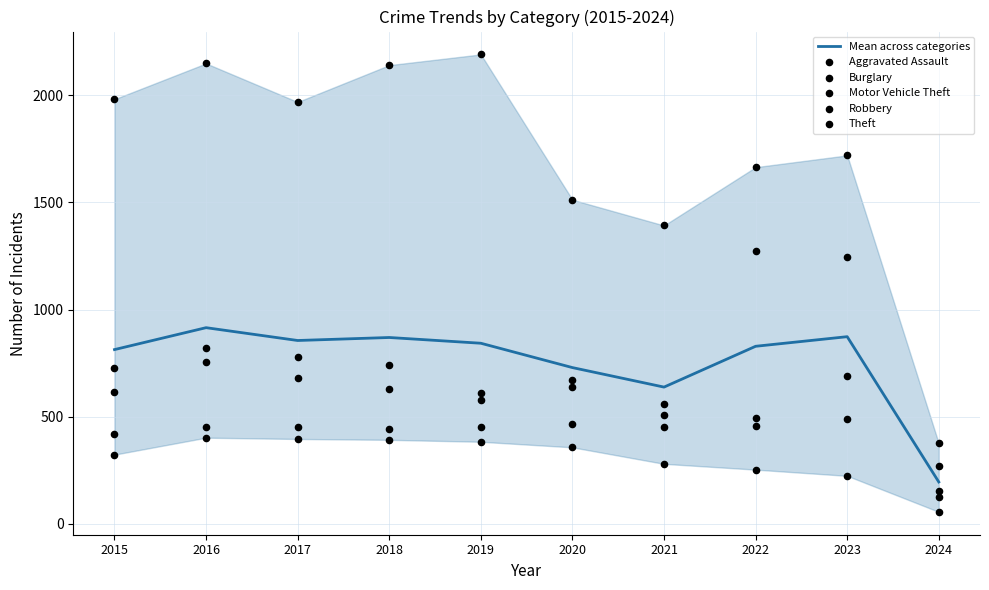

Which series contains the lowest Y value?

Burglary